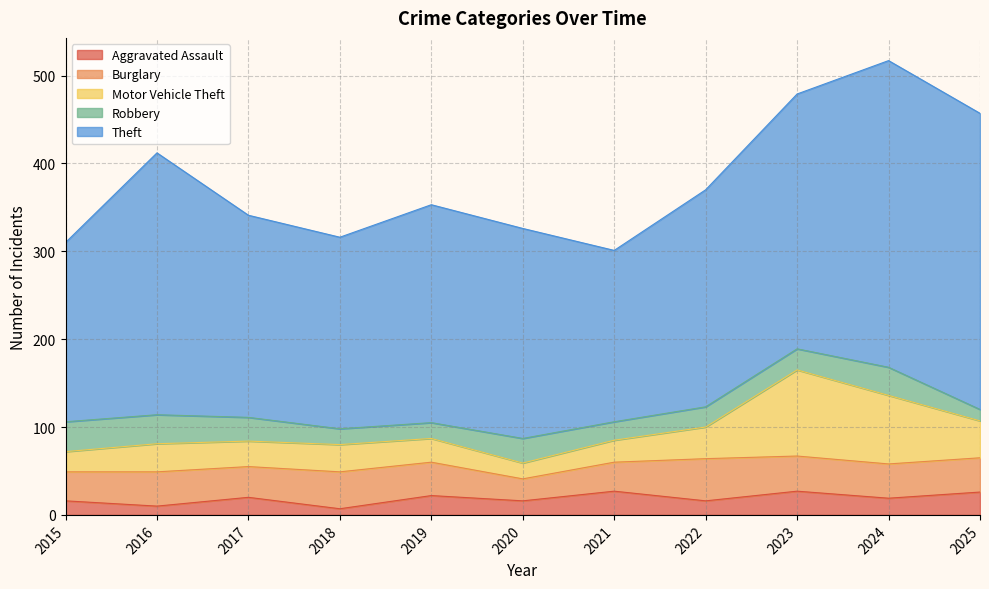

Does the chart display data point markers on the line(s)?

No